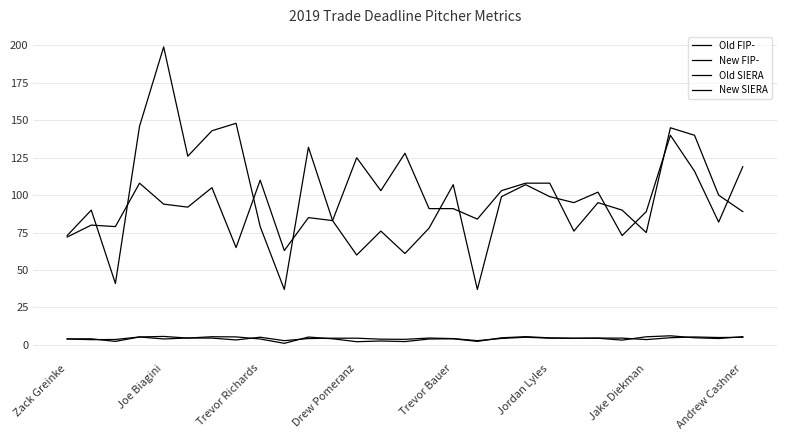

Does the chart display data point markers on the line(s)?

No